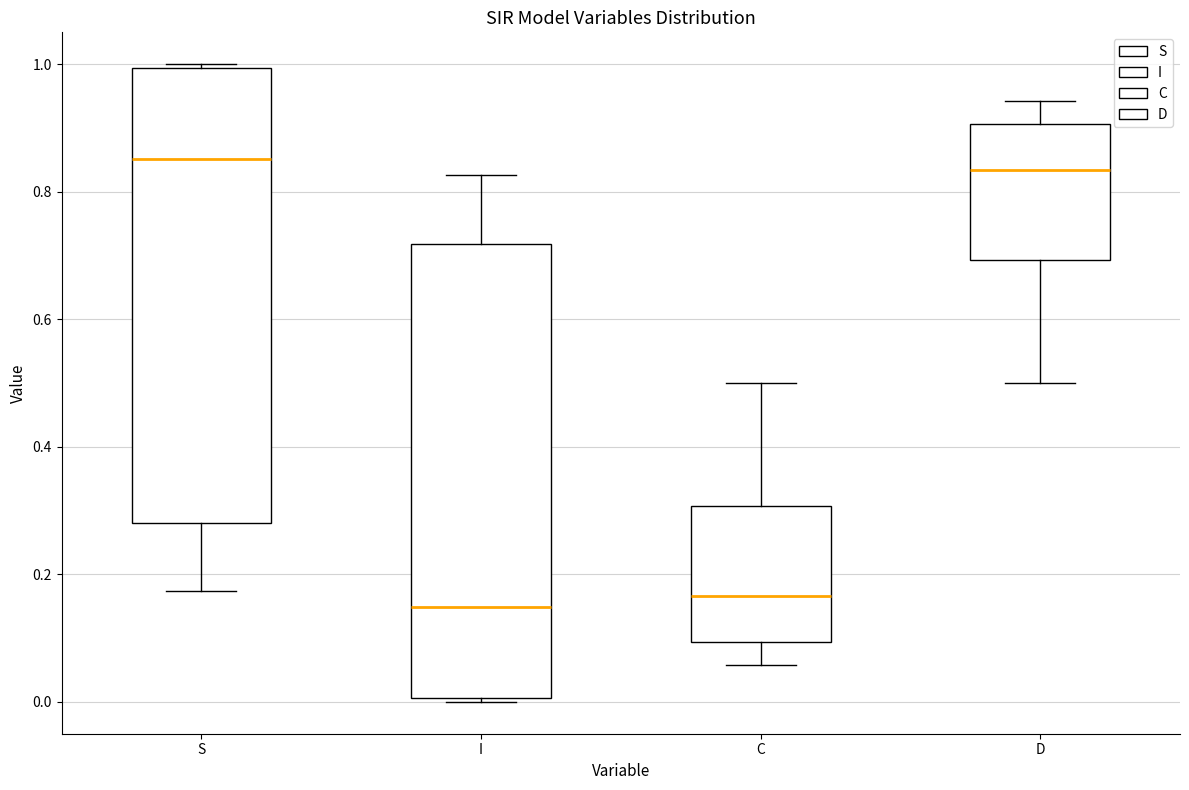

Reading left to right, read every box against the y-axis: the position of its median line, the range the box covers, and the ends of its whiskers. The values are not printed on the chart, so give them approximately, as read against the axis.

S: median 0.86, box 0.28 to 1.00, whiskers 0.18 to 1.00
I: median 0.14, box 0.00 to 0.72, whiskers 0.00 to 0.82
C: median 0.16, box 0.10 to 0.30, whiskers 0.06 to 0.50
D: median 0.84, box 0.70 to 0.90, whiskers 0.50 to 0.94